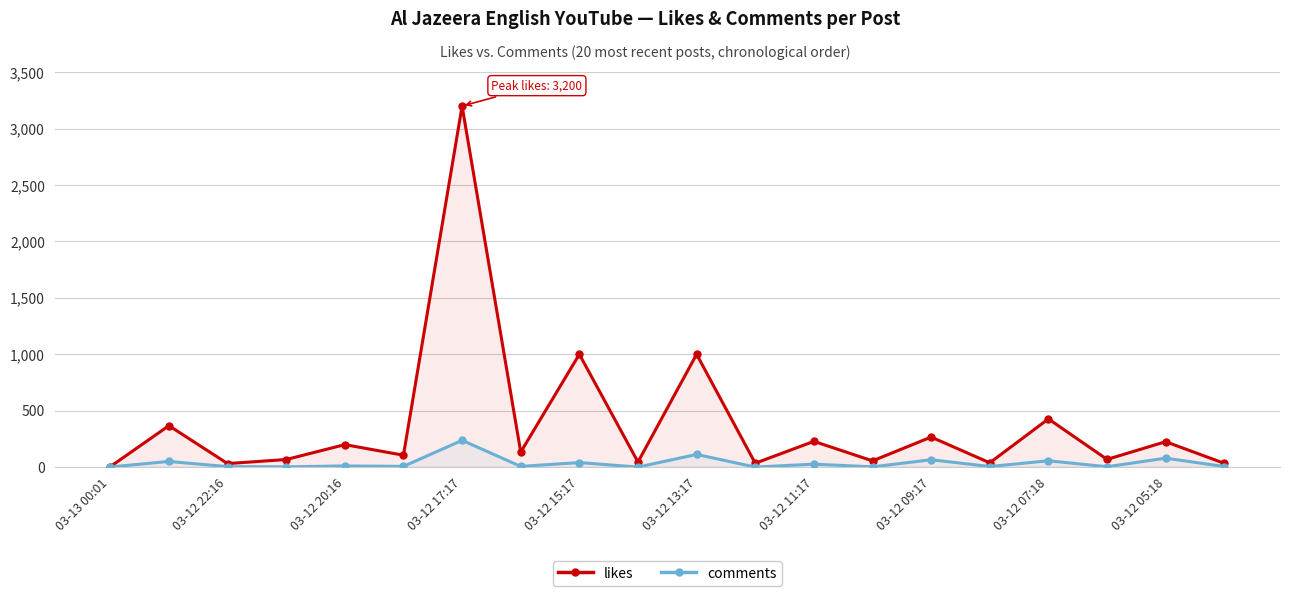

What value does the comments series have at 03-12 07:18, to the nearest 5?

55